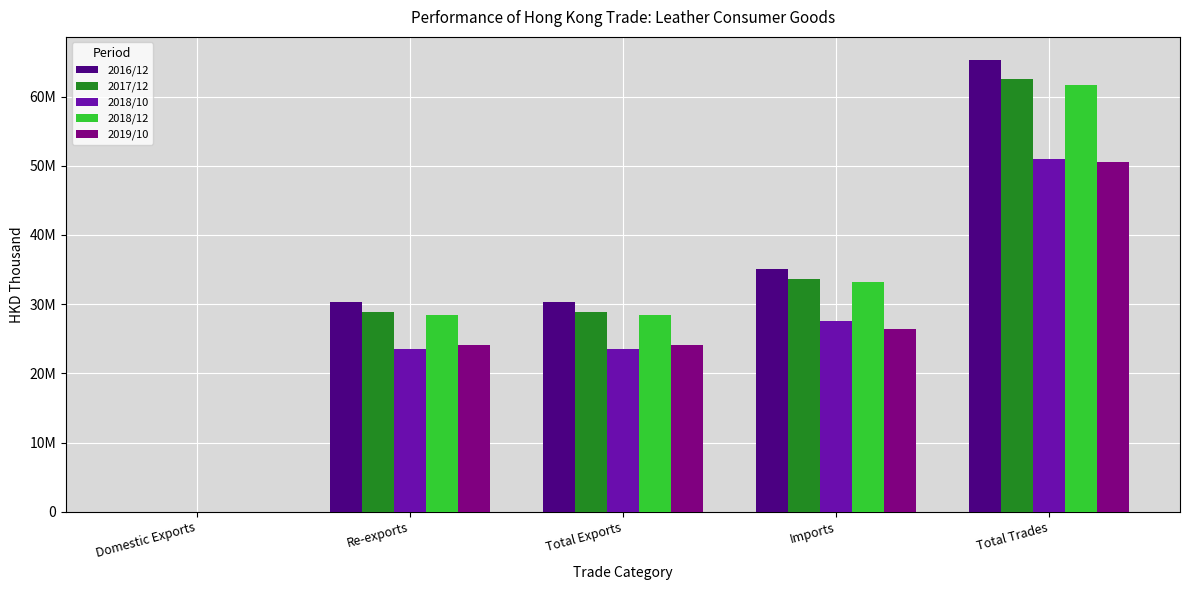

What is the average value of the 2018/10 series?

25098806.7